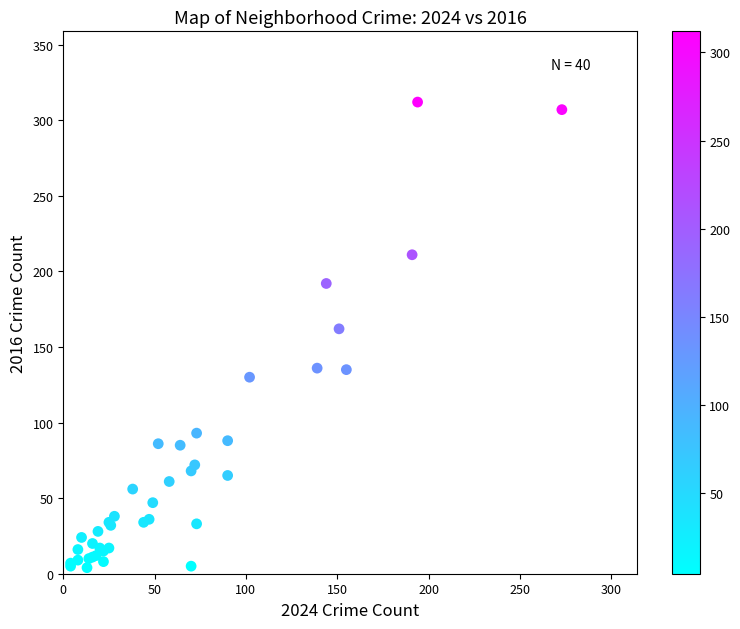

What Y value in the scatter plot is closest to 158?

162